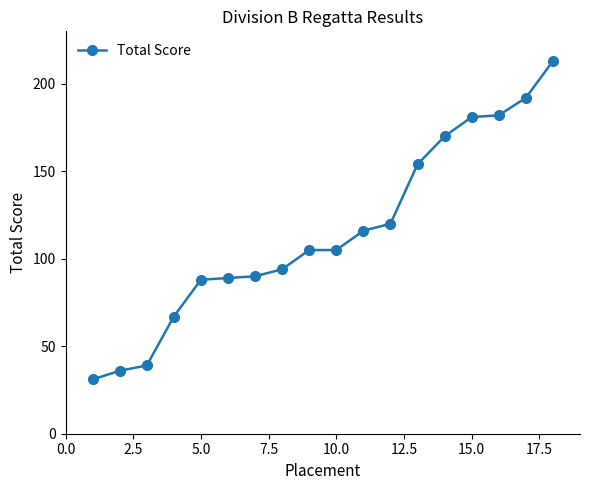

What is the value of the 15th point from the left?

181